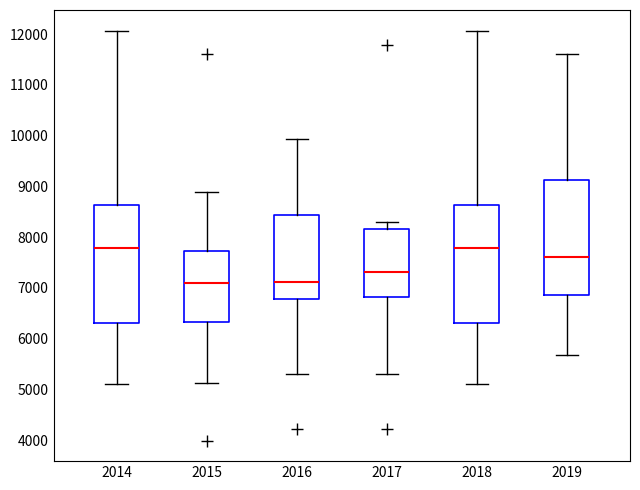

Reading left to right, read every box against the y-axis: the position of its median line, the range the box covers, and the ends of its whiskers. The values are not printed on the chart, so give them approximately, as read against the axis.

2014: median 7800, box 6300 to 8600, whiskers 5100 to 12100
2015: median 7100, box 6300 to 7700, whiskers 5100 to 8900
2016: median 7100, box 6800 to 8400, whiskers 5300 to 9900
2017: median 7300, box 6800 to 8200, whiskers 5300 to 8300
2018: median 7800, box 6300 to 8600, whiskers 5100 to 12100
2019: median 7600, box 6900 to 9100, whiskers 5700 to 11600